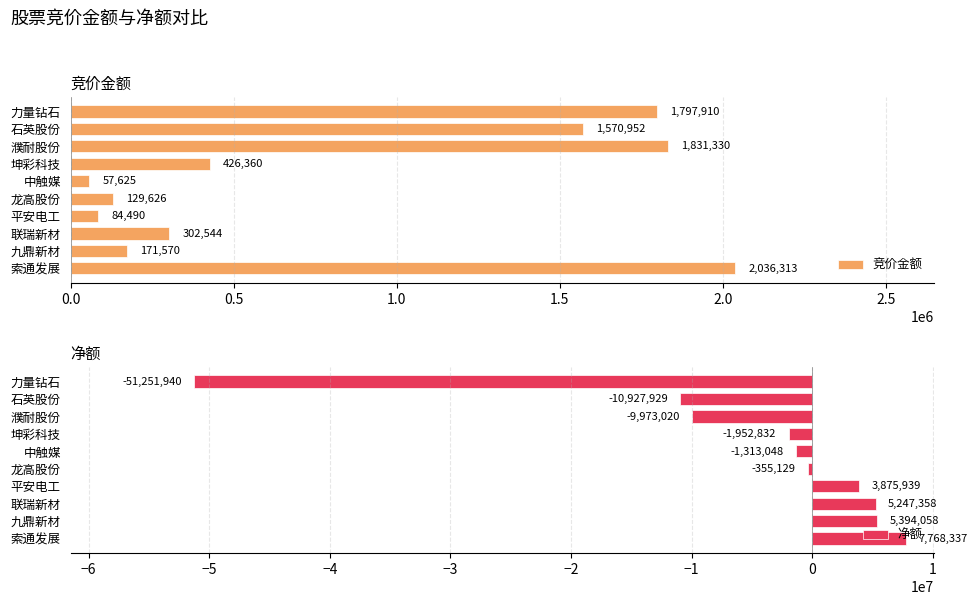

Rank the categories by 竞价金额 value from highest to lowest.

索通发展, 濮耐股份, 力量钻石, 石英股份, 坤彩科技, 联瑞新材, 九鼎新材, 龙高股份, 平安电工, 中触媒